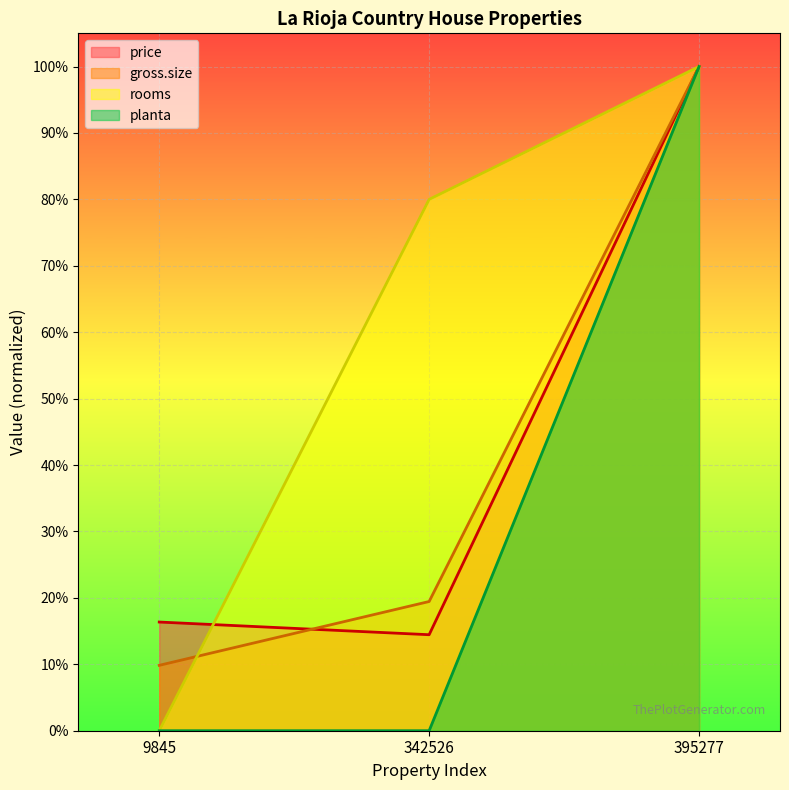

Where is gross.size nearest to the value 0?

9845